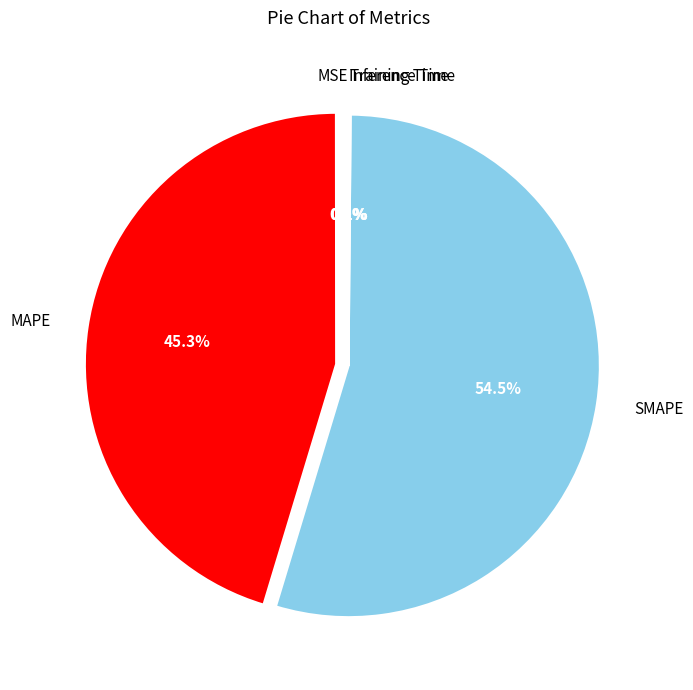

Does SMAPE represent more than half of the total?

Yes